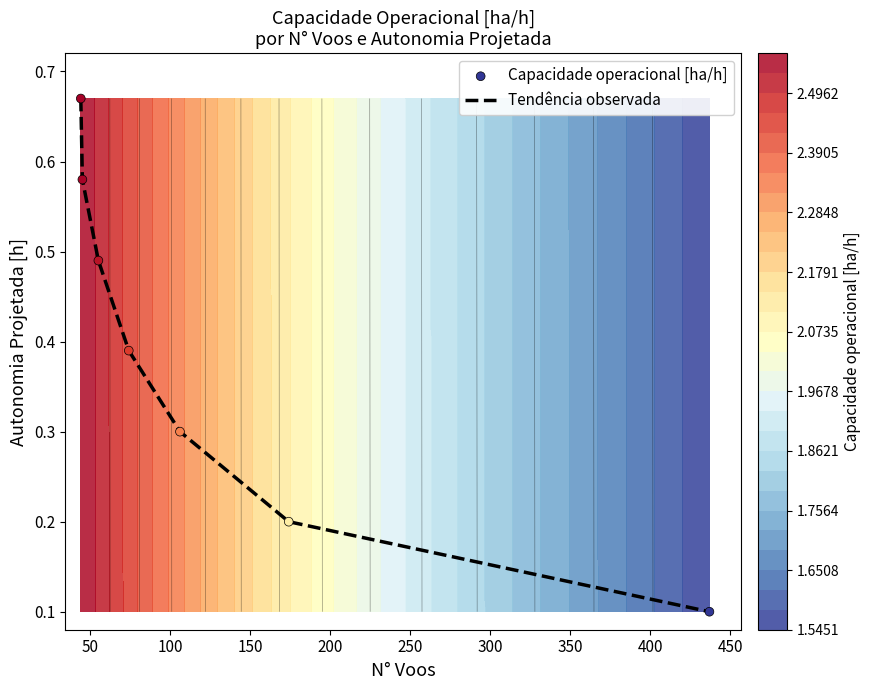

Count the Tendência observada values in the range 0 to 1.

7